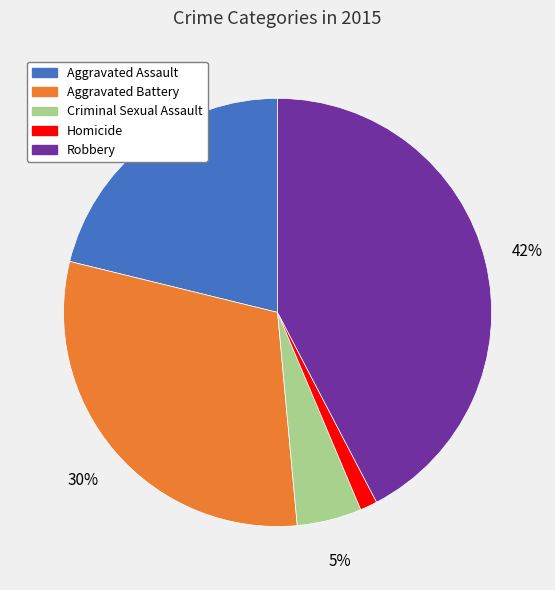

The Aggravated Assault slice represents 9% of the pie. True or false?

False